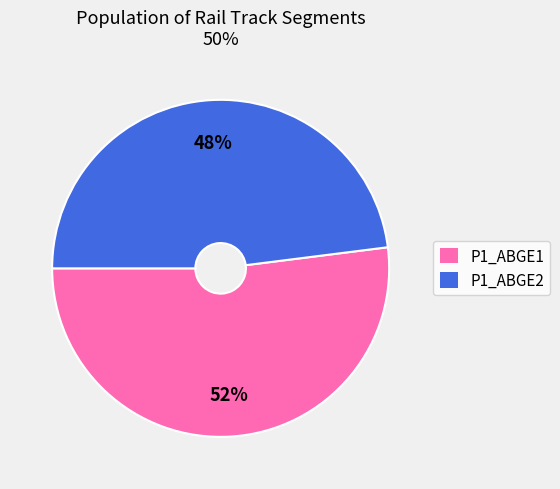

The P1_ABGE2 slice represents 48% of the pie. True or false?

True